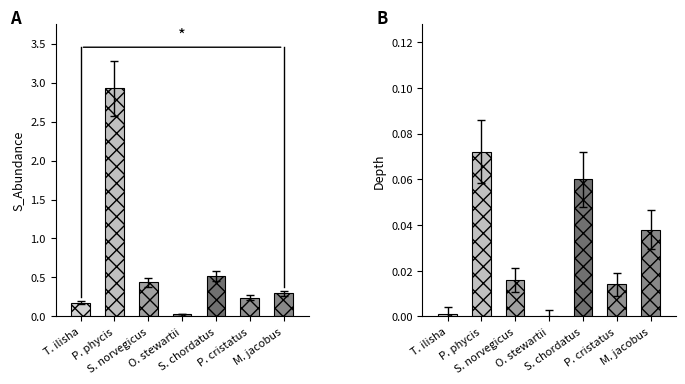

What is the difference between the maximum and minimum values?

0.1